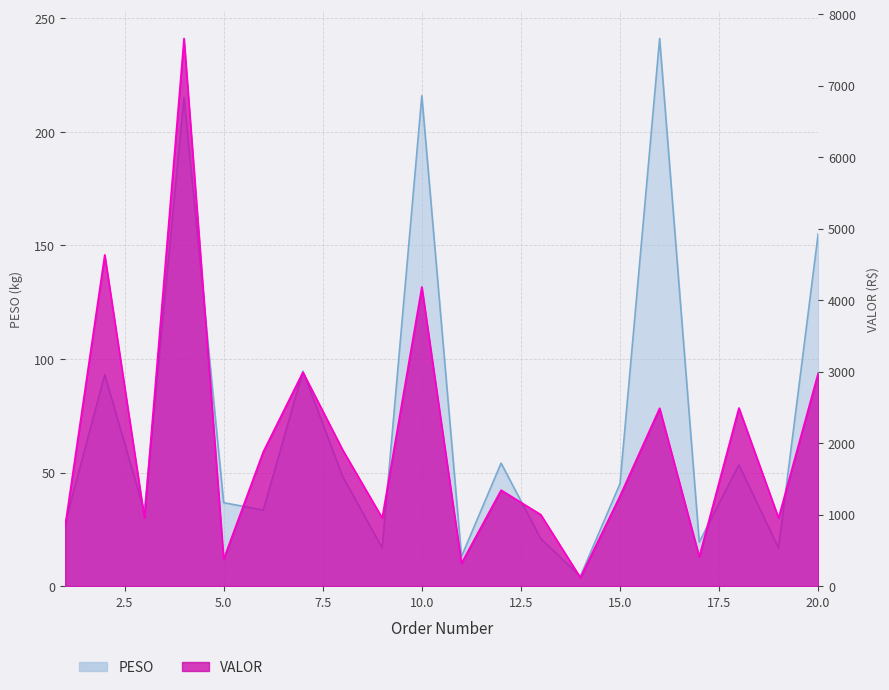

At how many categories does at least one series exceed 656?

16